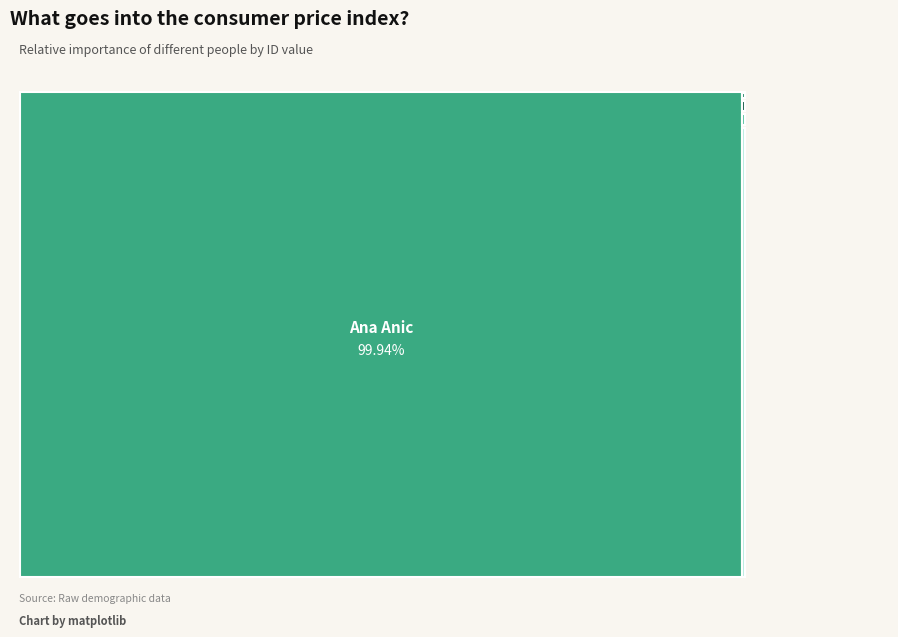

Is it true that Vuk Vla is 0% of the pie?

True